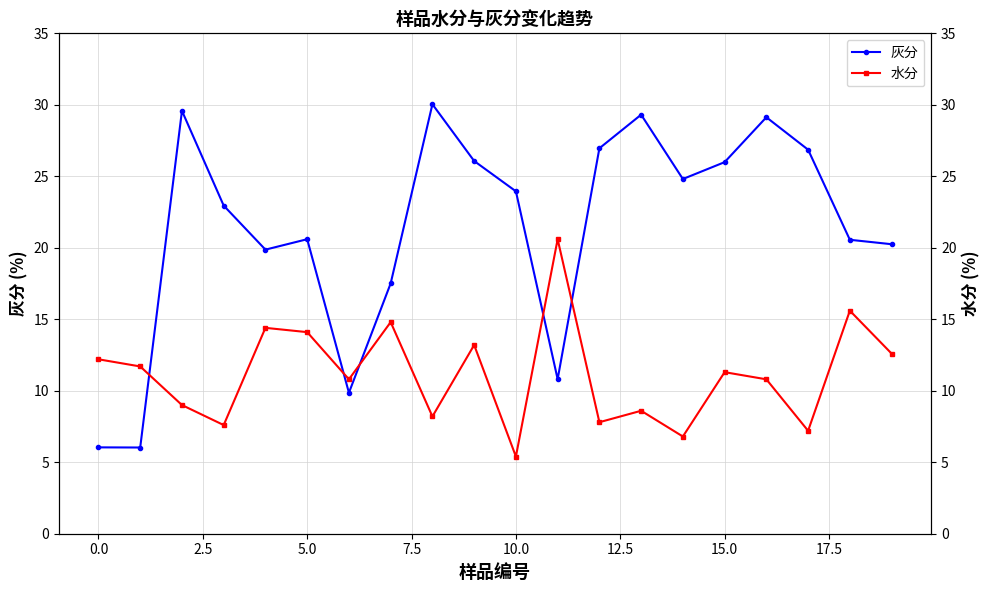

What is the lowest value of the 水分 series?

5.4